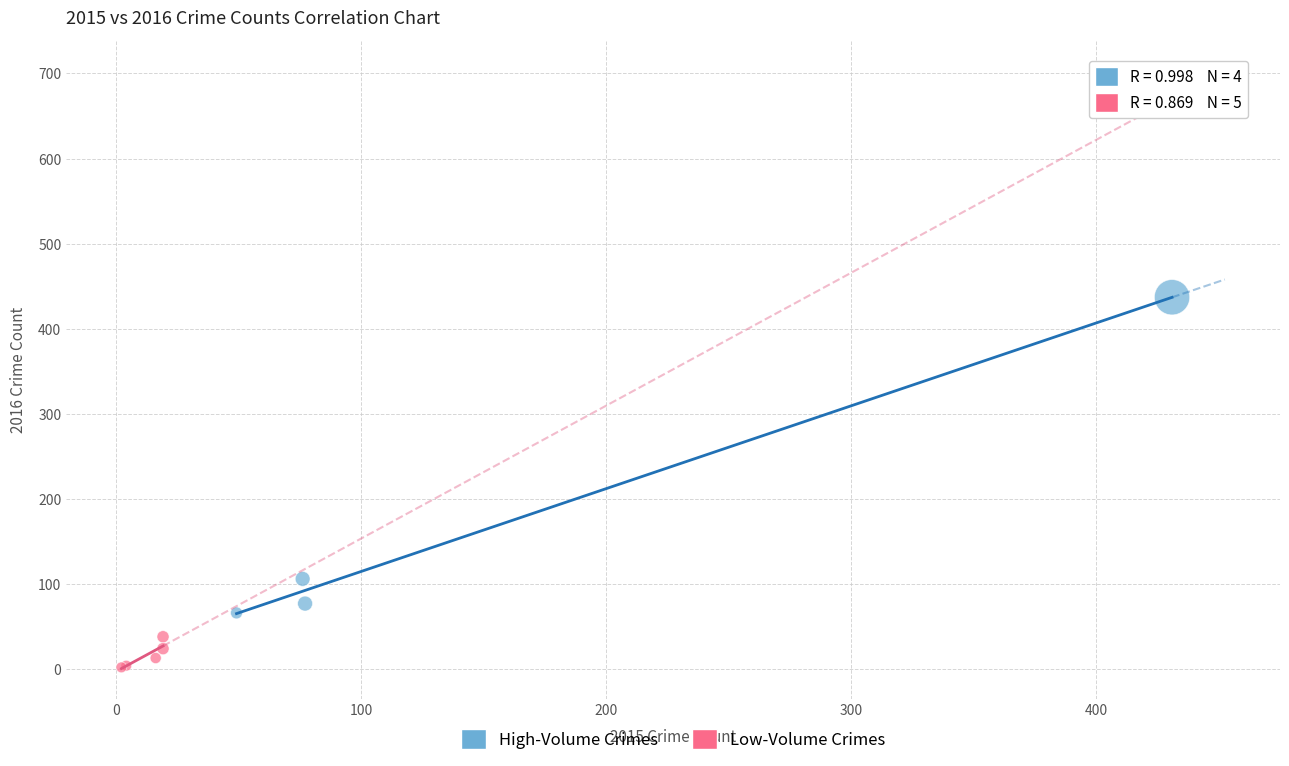

Which series reaches the minimum Y coordinate?

Low-Volume Crimes